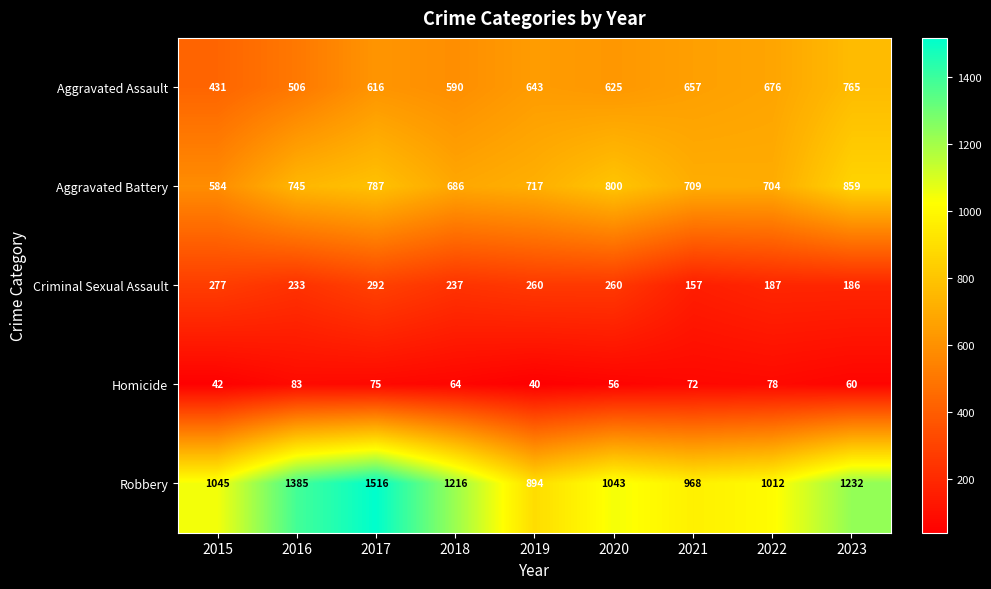

What is the difference between the second highest and second lowest values in the Robbery series?

417